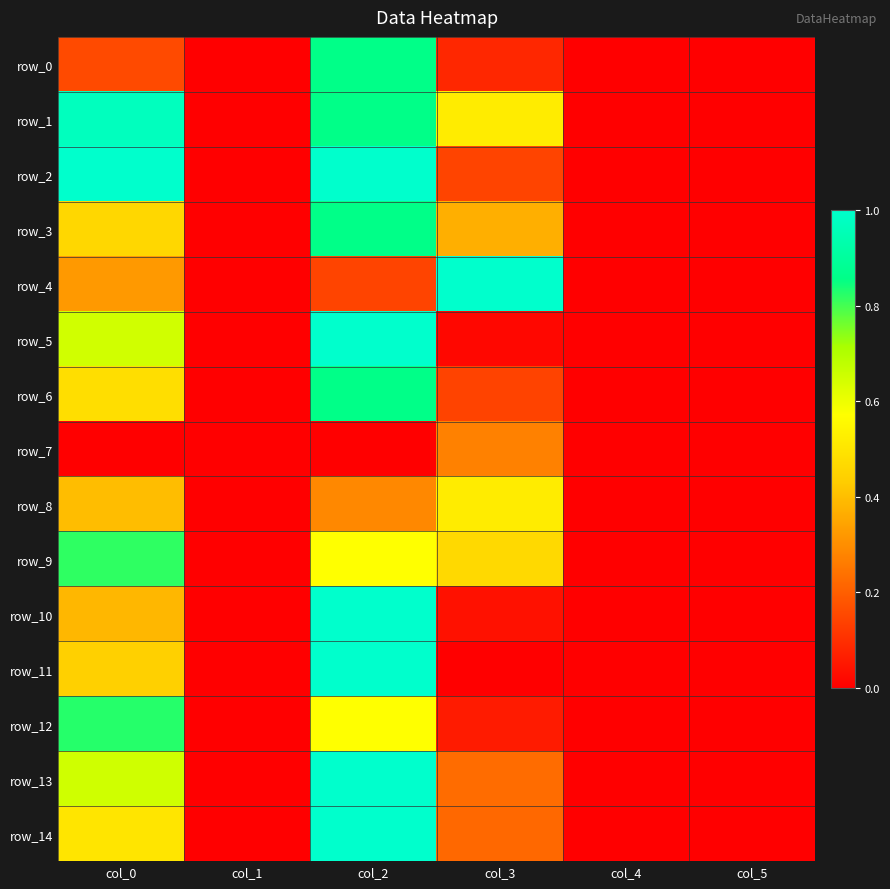

At which label is row_8 closest to 0?

col_1